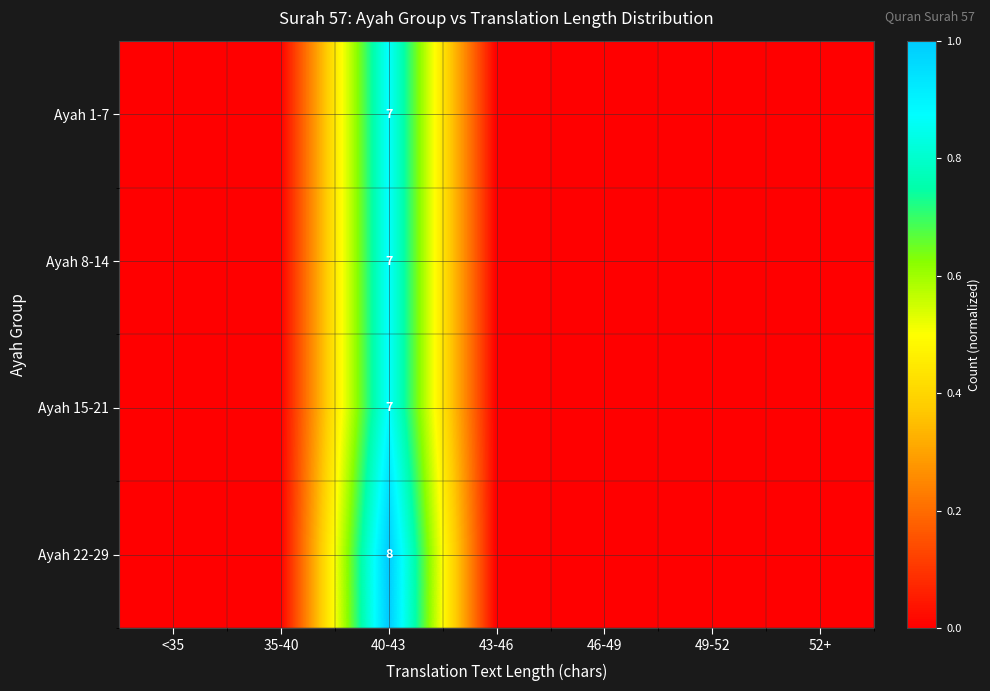

The Ayah 22-29 series shows 5 at 40-43. True or false?

False